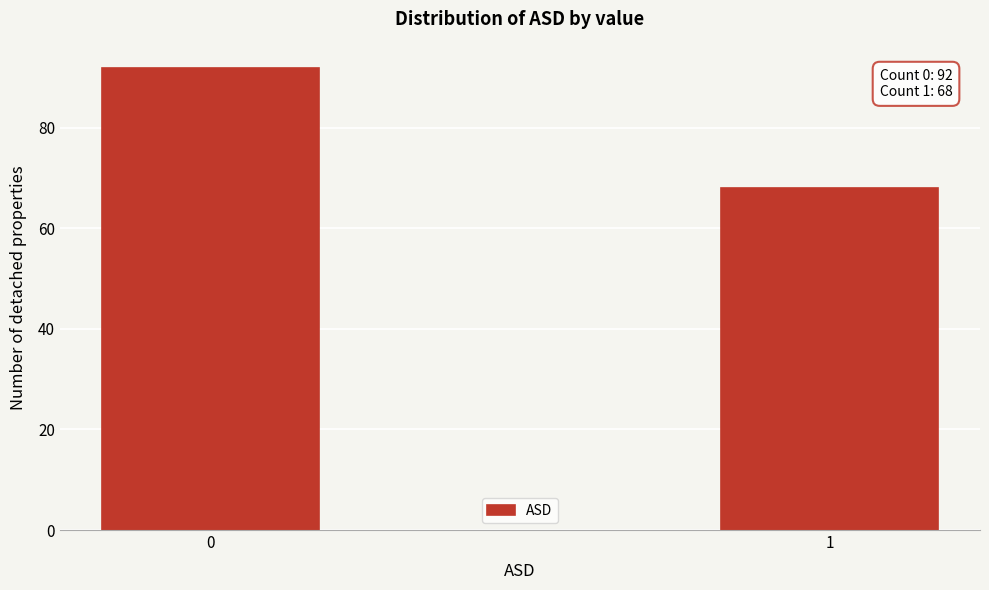

Reading left to right, what are all the values shown in this chart?

0=92	1=68